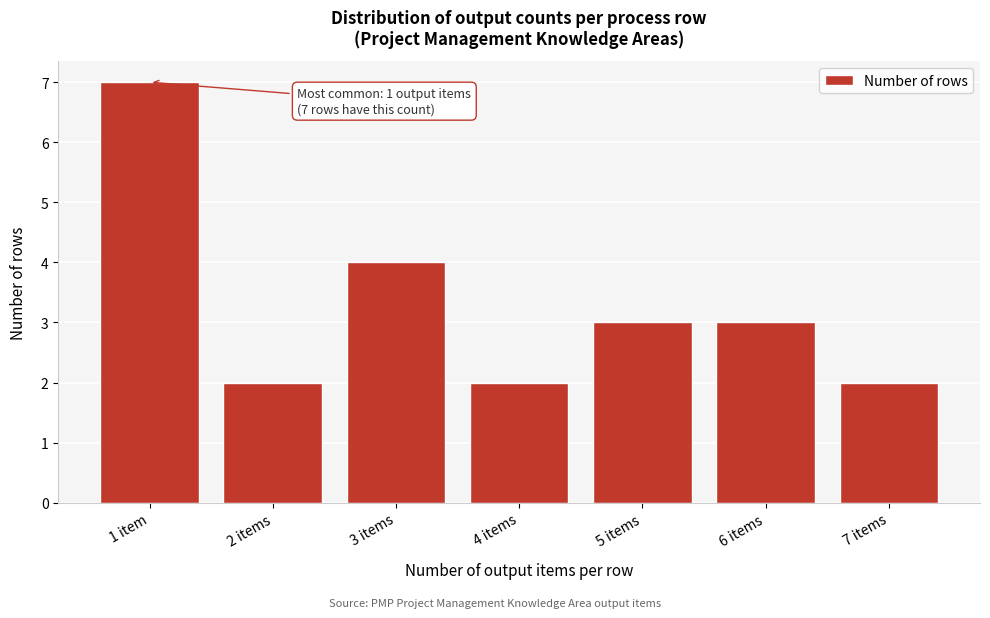

Reading left to right, what are all the values shown in this chart?

7	2	4	2	3	3	2